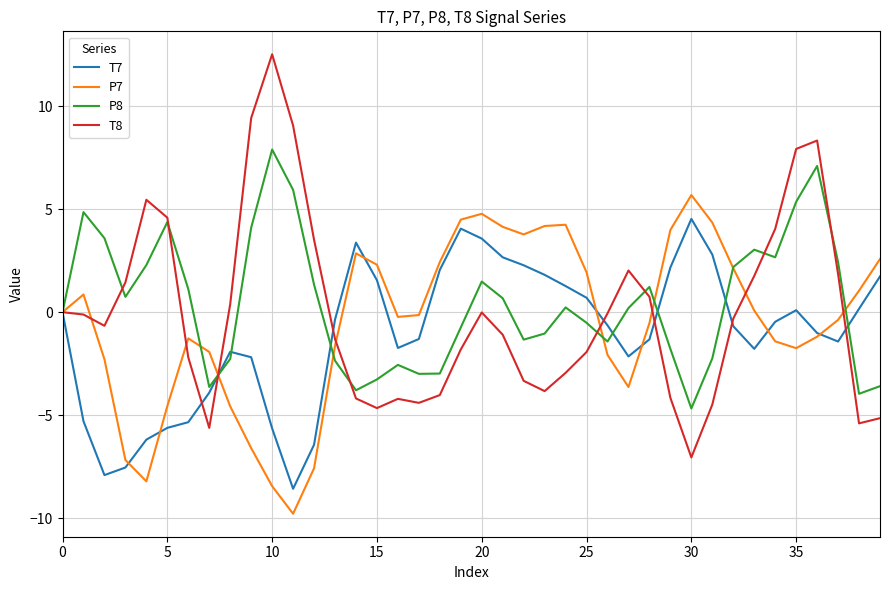

List the series in order of their peak value, lowest first.

T7, P7, P8, T8